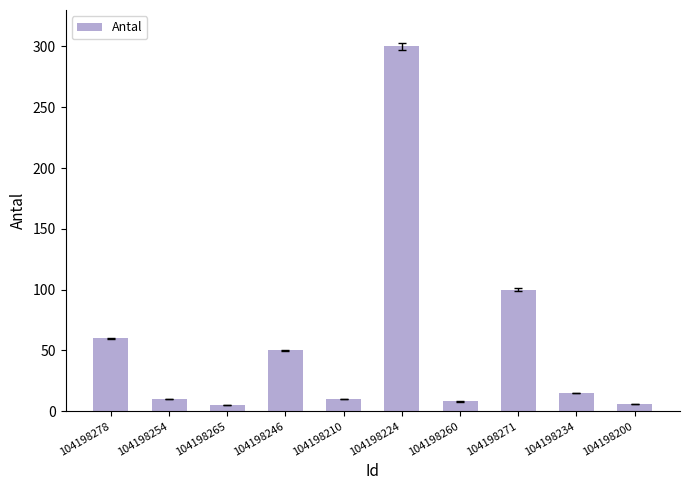

What is the label of the 2nd bar from the left?

104198254